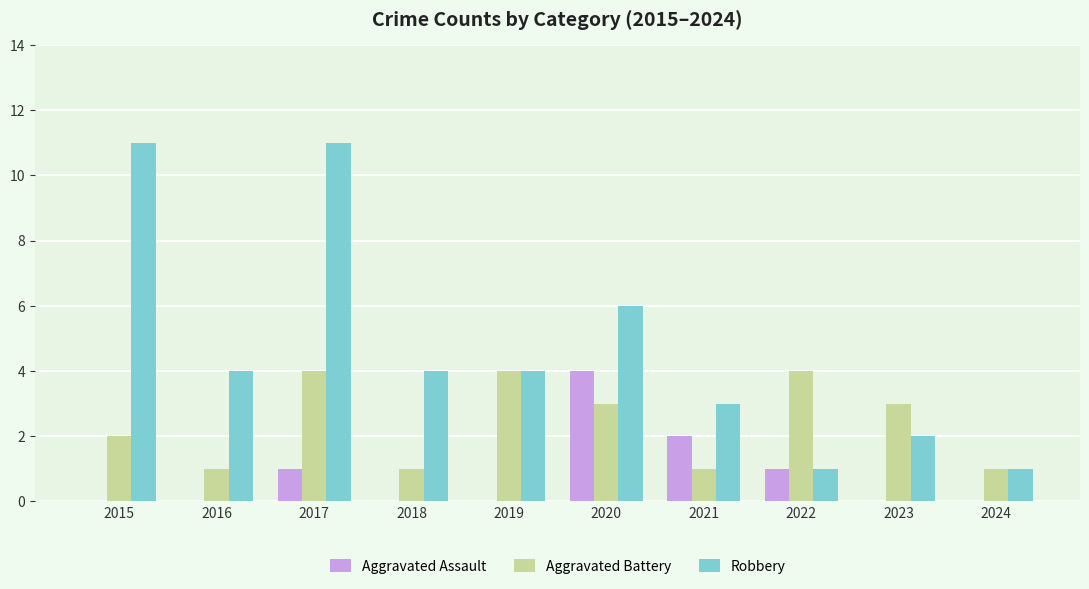

Which series has the largest total across all categories?

Robbery